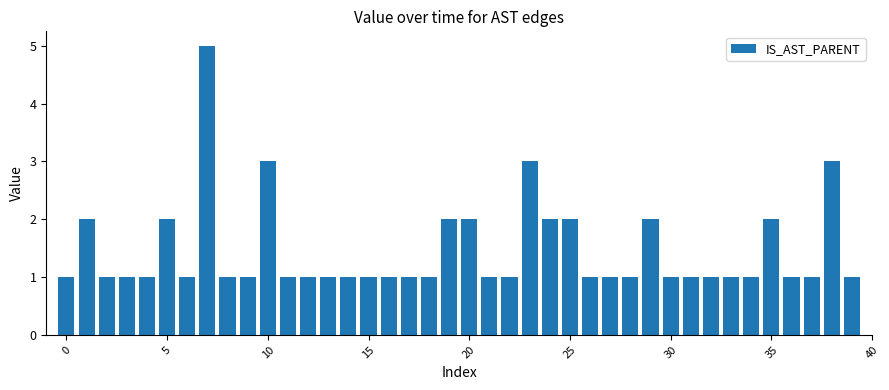

How many categories are shown in the chart?

40